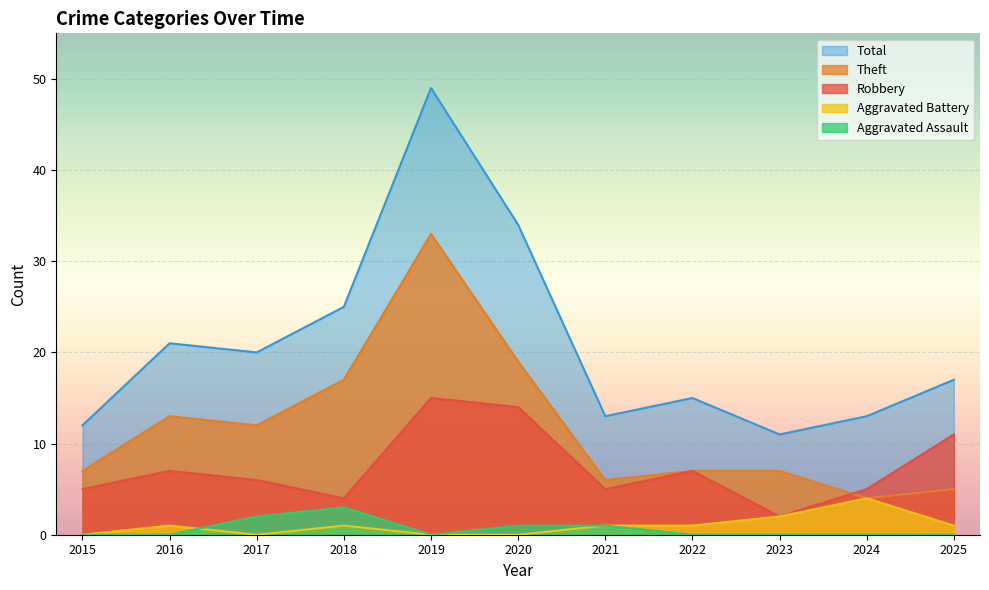

Which has a higher value, 2015 or 2017?

2017